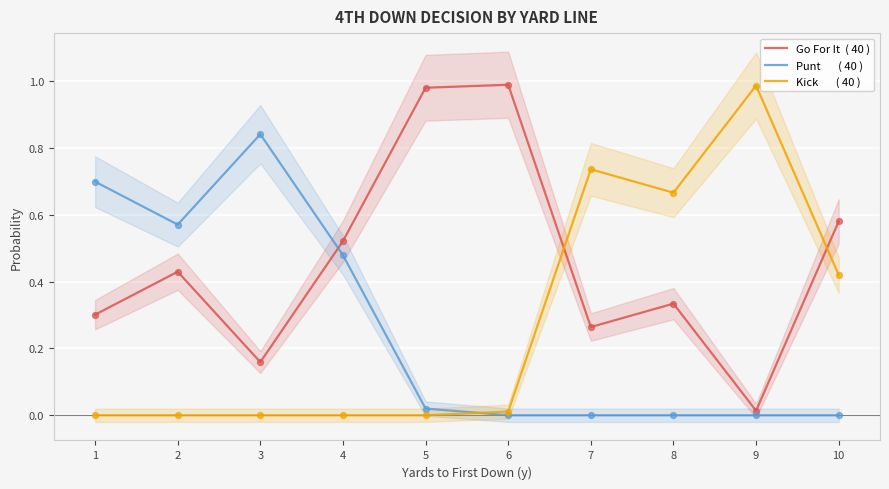

Which series contains the highest Y value?

Go For It  ( 40 )